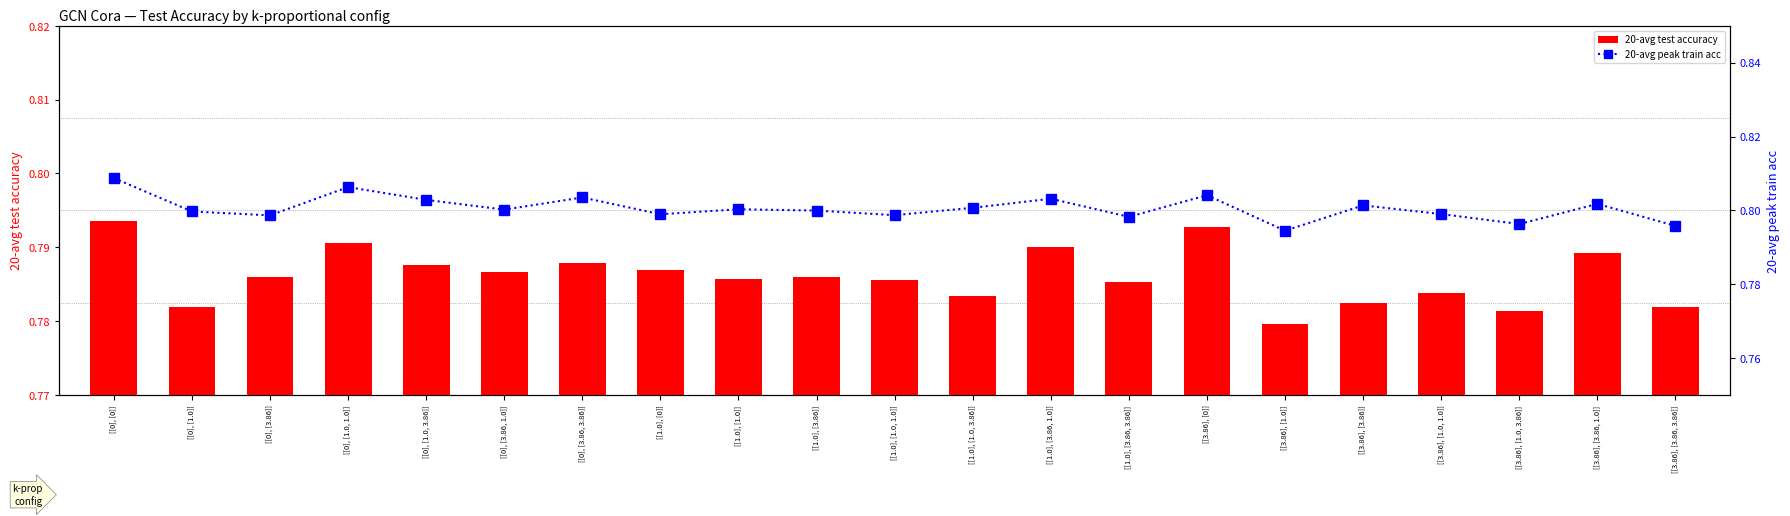

Which series has the largest range (max minus min)?

20-avg peak train acc